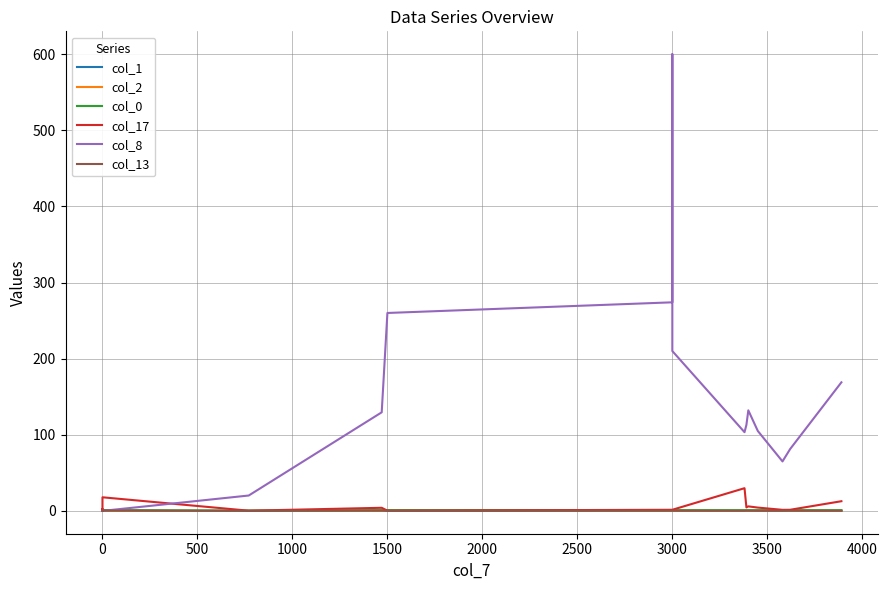

The col_2 series shows 0.0 at 17. True or false?

False